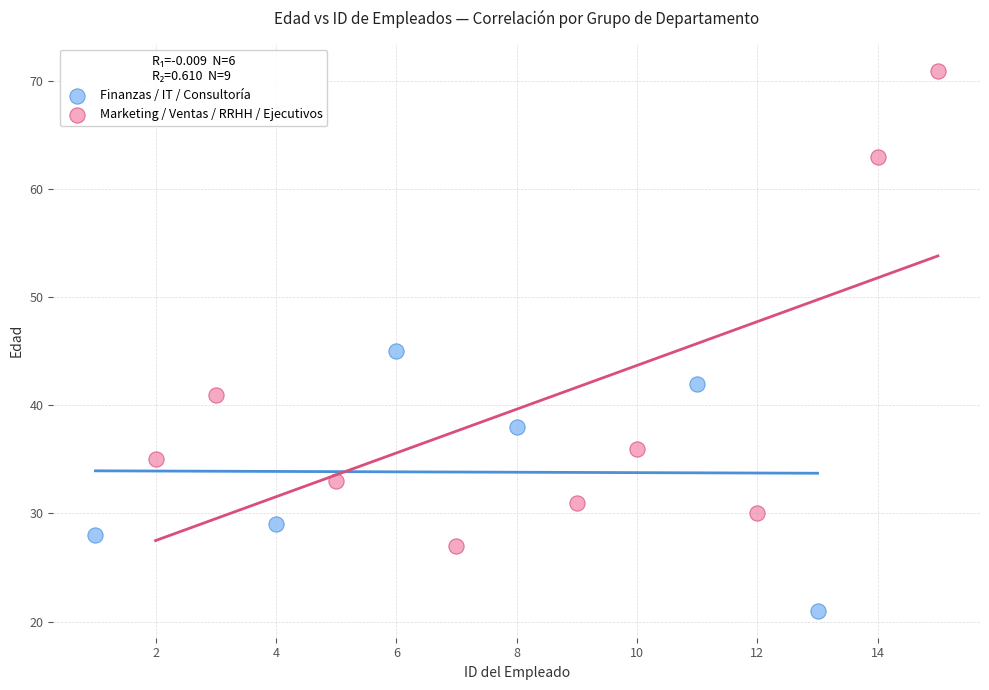

What are all the series names shown in the legend?

Finanzas / IT / Consultoría, Marketing / Ventas / RRHH / Ejecutivos